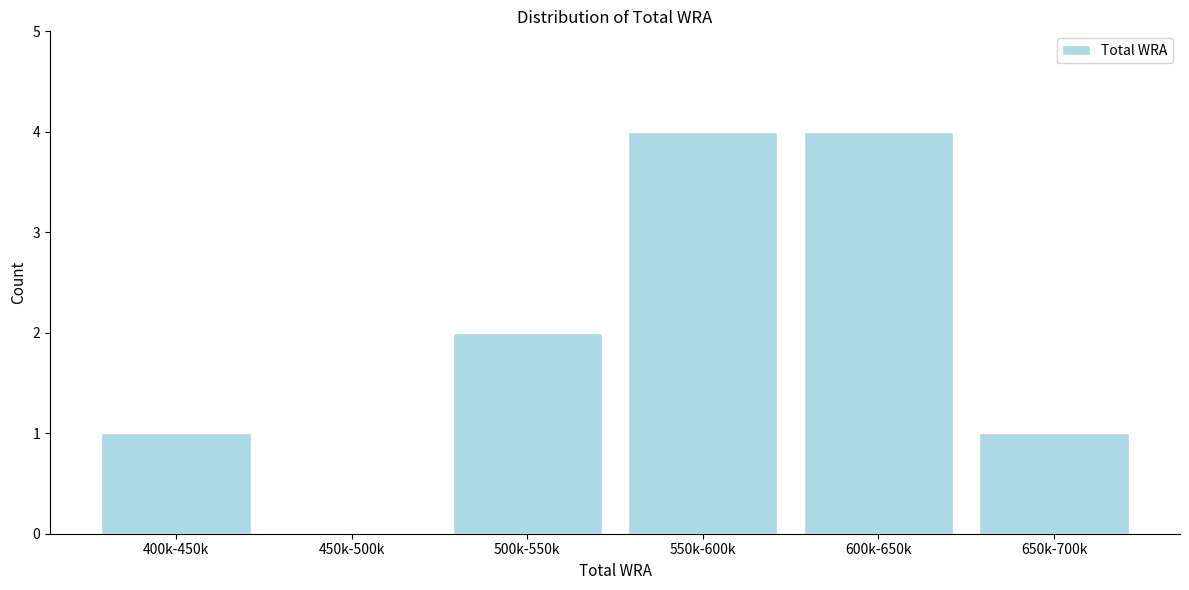

Reading right to left, list all the values displayed in this chart.

650k-700k=1	600k-650k=4	550k-600k=4	500k-550k=2	450k-500k=0	400k-450k=1